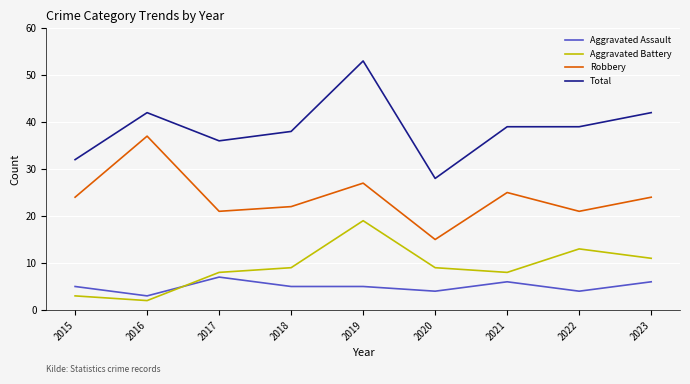

What is the sum of the Aggravated Battery values at 2016 and 2017?

10